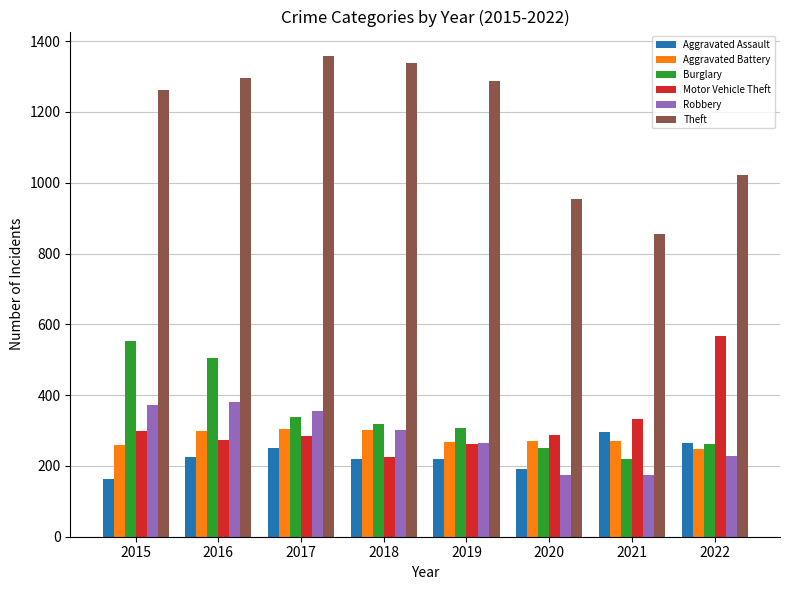

The value of Motor Vehicle Theft at 2022 is 780. True or false?

False